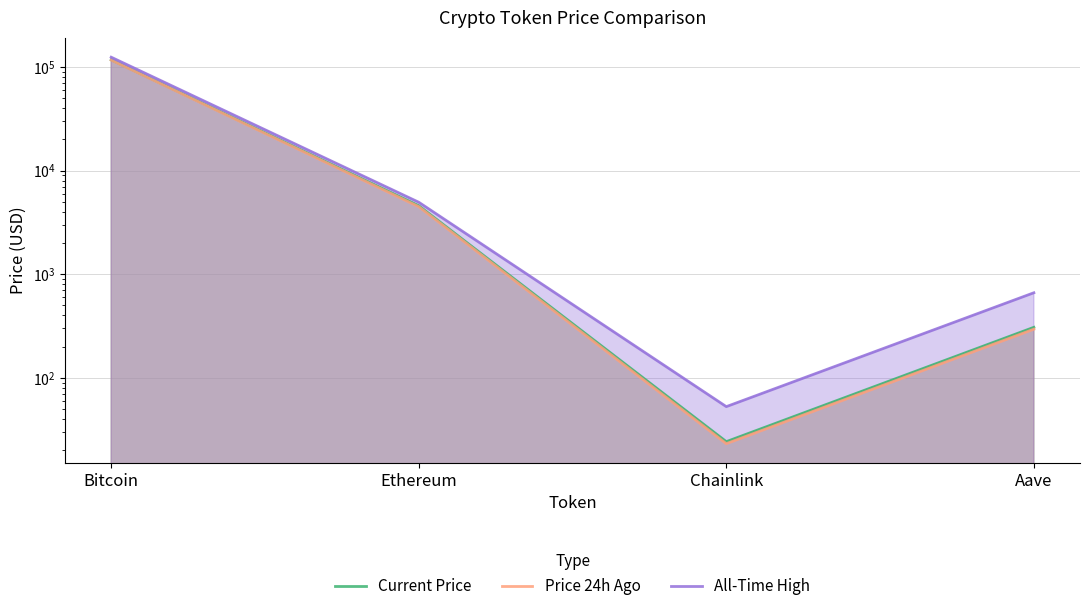

Reading left to right, list all the values displayed in this chart.

Current Price: Bitcoin=117139.0	Ethereum=4578.4	Chainlink=24.2	Aave=307.1
Price 24h Ago: Bitcoin=116442.0	Ethereum=4483.4	Chainlink=23.1	Aave=294.6
All-Time High: Bitcoin=124128.0	Ethereum=4946.1	Chainlink=52.7	Aave=661.7